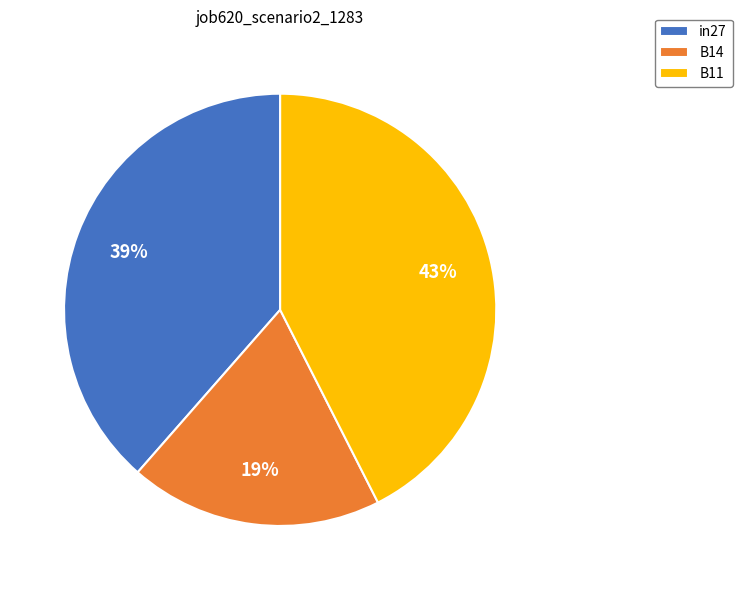

Between B11 and B14, which is larger?

B11